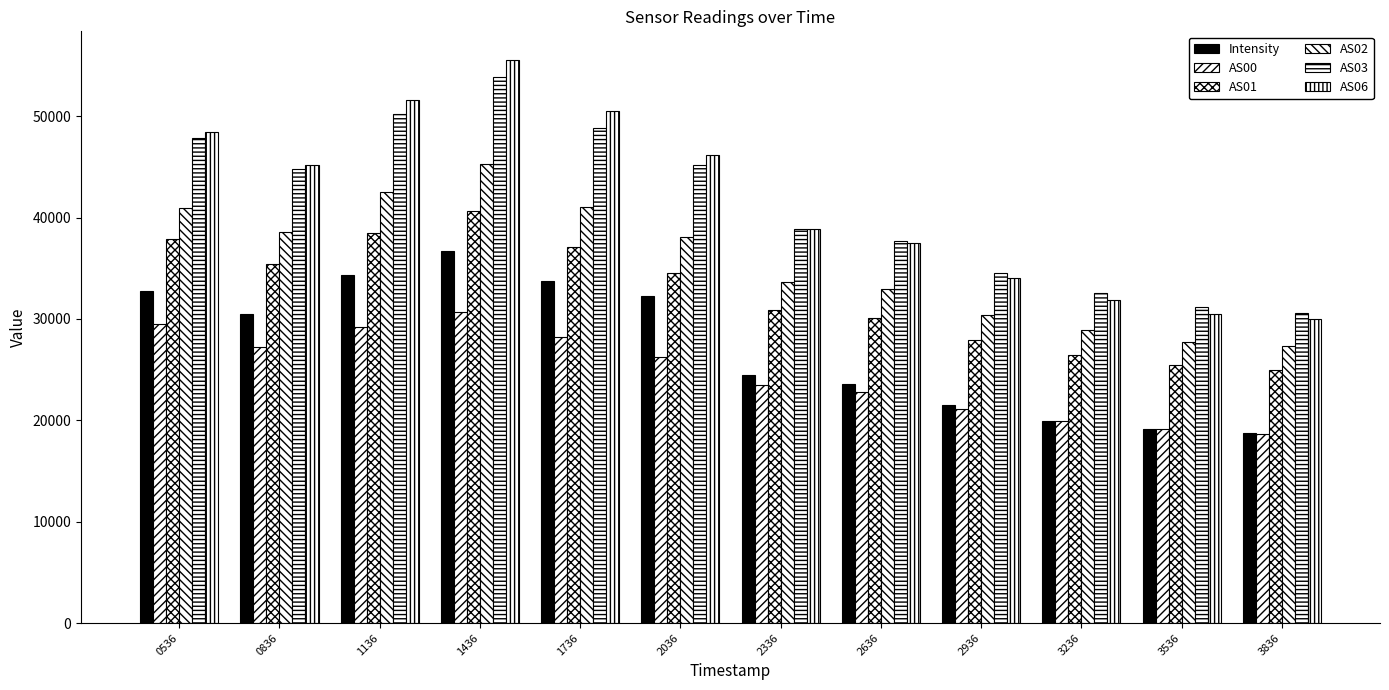

At which label is Intensity closest to 27764?

0836